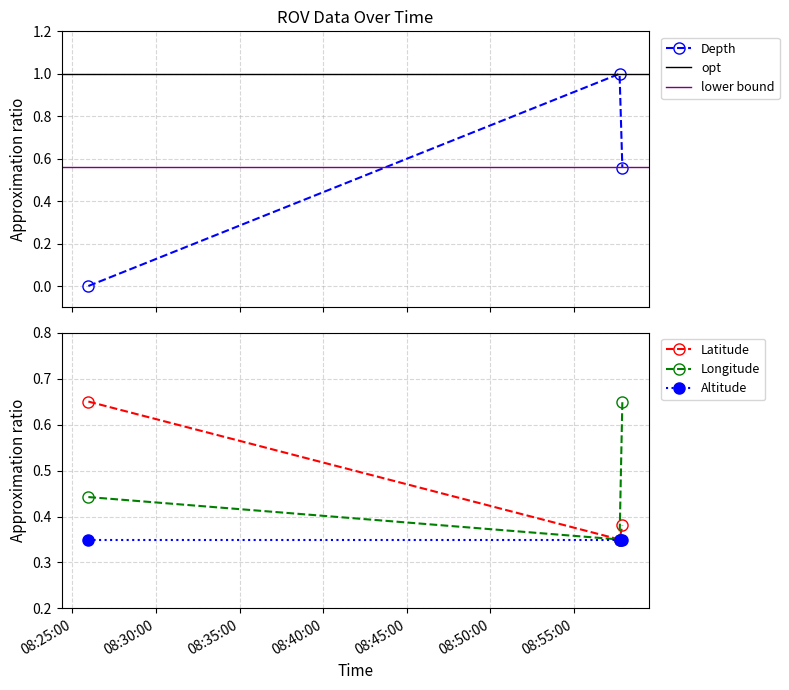

How many Latitude values are between 0 and 1?

3